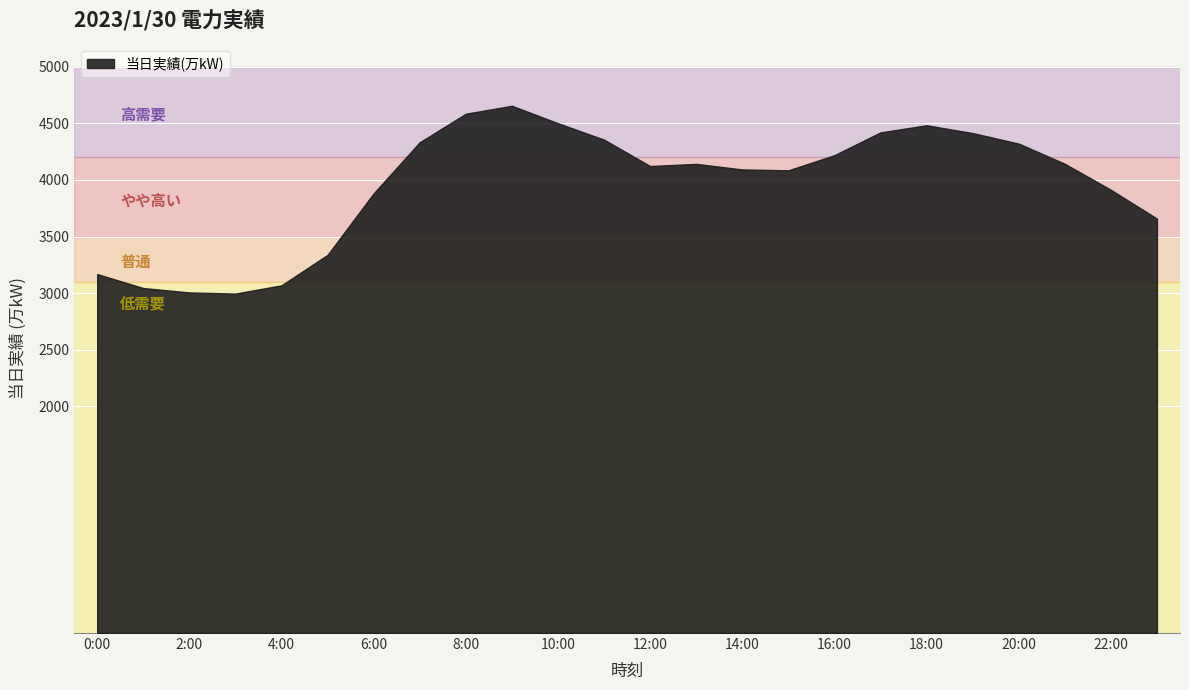

What is the ratio of the value at 19:00 to the value at 14:00?

1.1